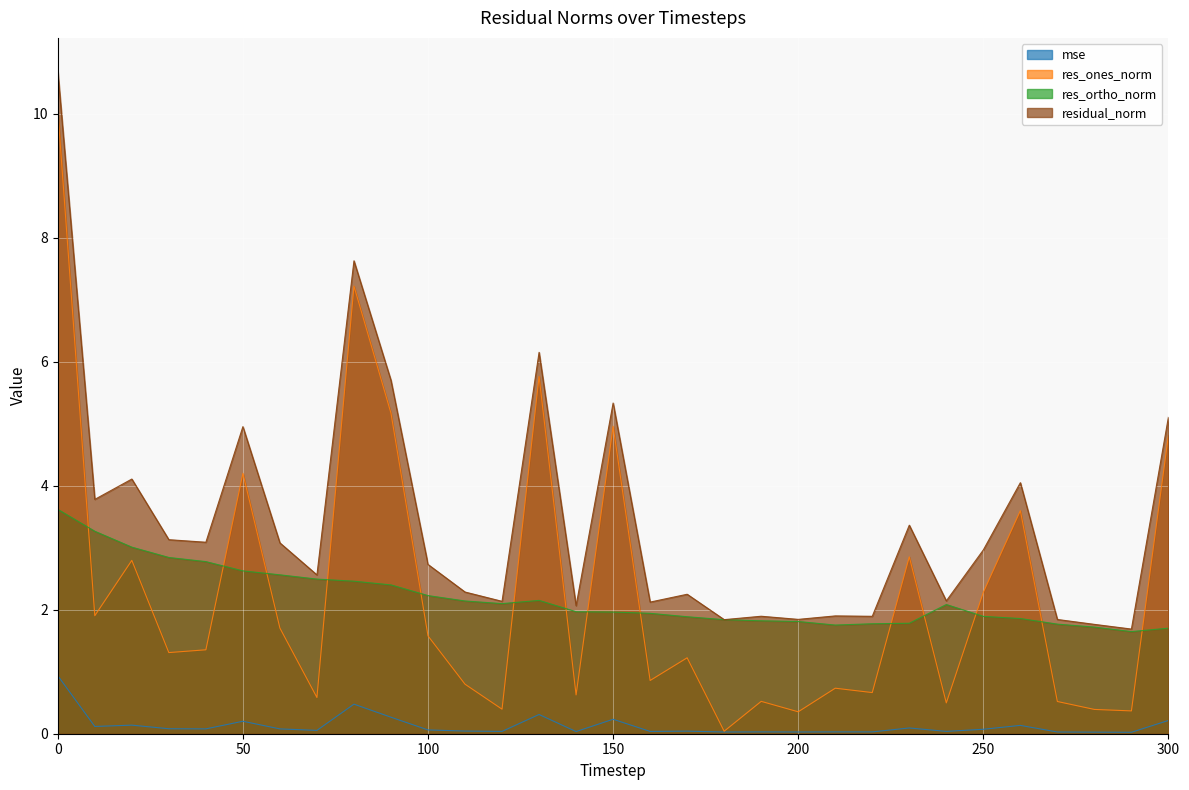

Rank the series by their maximum value, from lowest to highest.

mse, res_ortho_norm, res_ones_norm, residual_norm